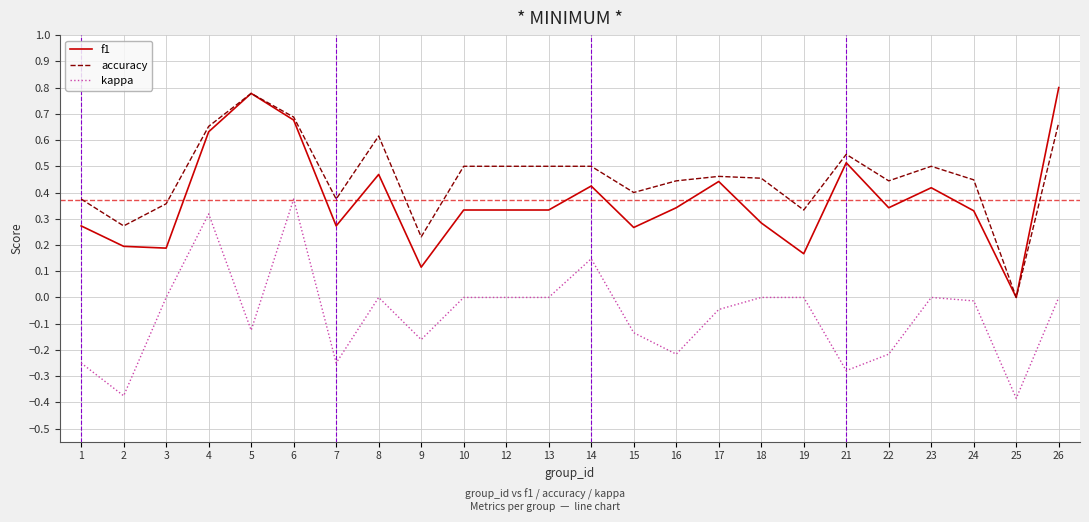

What is the sum of the kappa values at 22 and 21?

-0.5